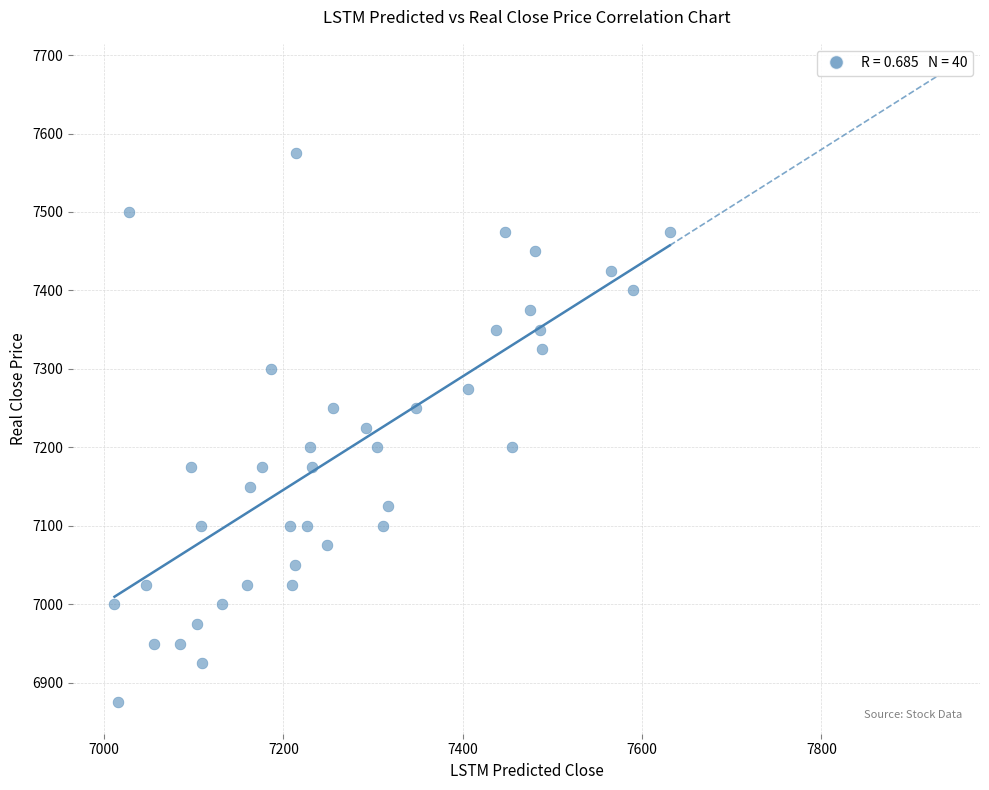

What is the range of Y values (max minus min)?

700